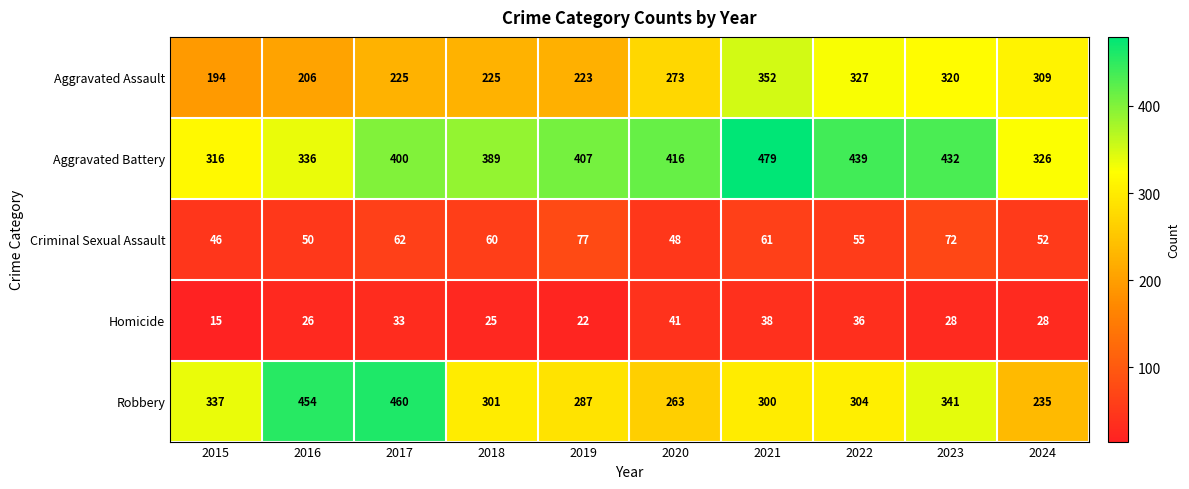

Rank the series at 2015 from lowest to highest value.

Homicide, Criminal Sexual Assault, Aggravated Assault, Aggravated Battery, Robbery